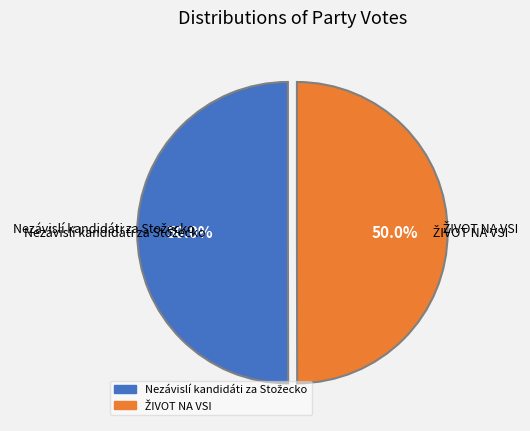

What percentage is the Nezávislí kandidáti za Stožecko slice, to the nearest percent?

50%